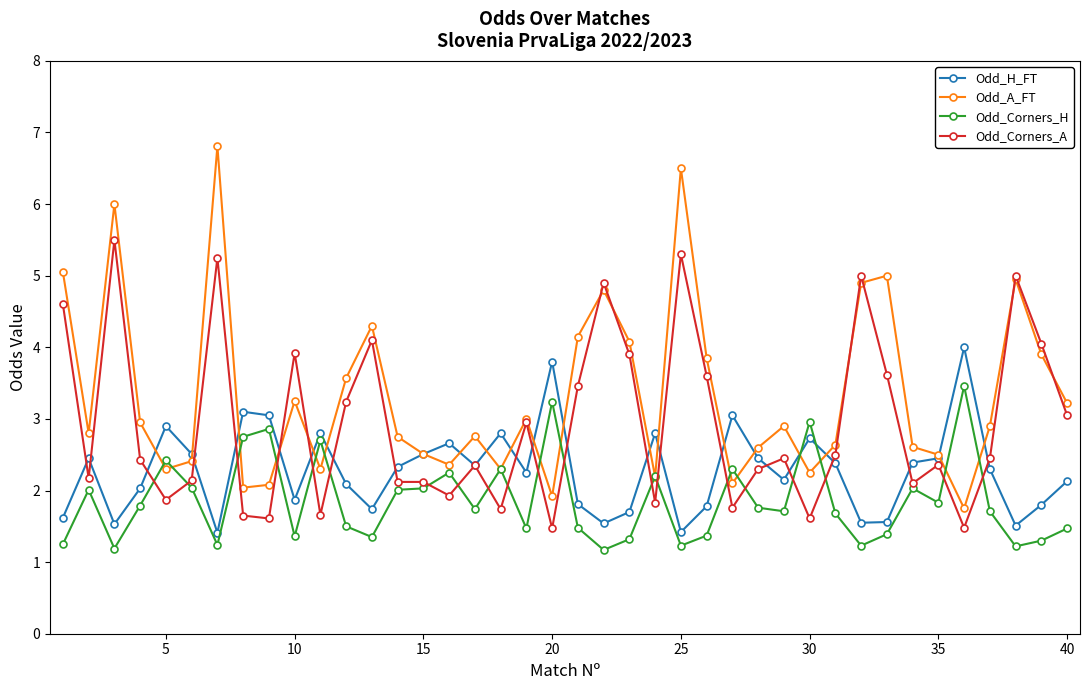

True or false: Odd_A_FT has more than 0 points higher than both neighbors.

True